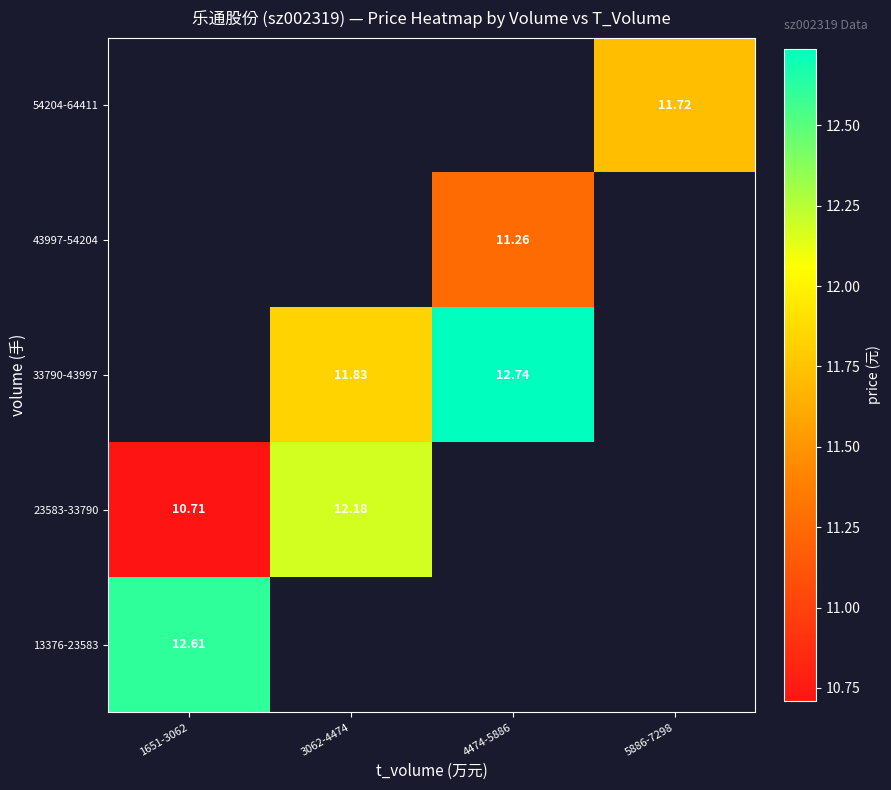

Is the value of 54204-64411 at 5886-7298 greater than the value of 23583-33790 at 4474-5886?

No